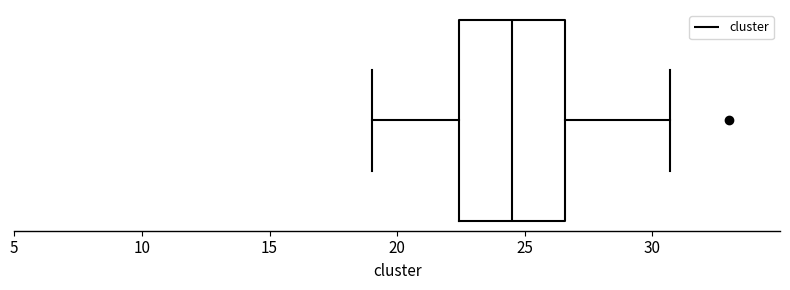

Where is the right edge of the box on the x-axis? The values are not printed on the chart, so give them approximately, as read against the axis.

26.5